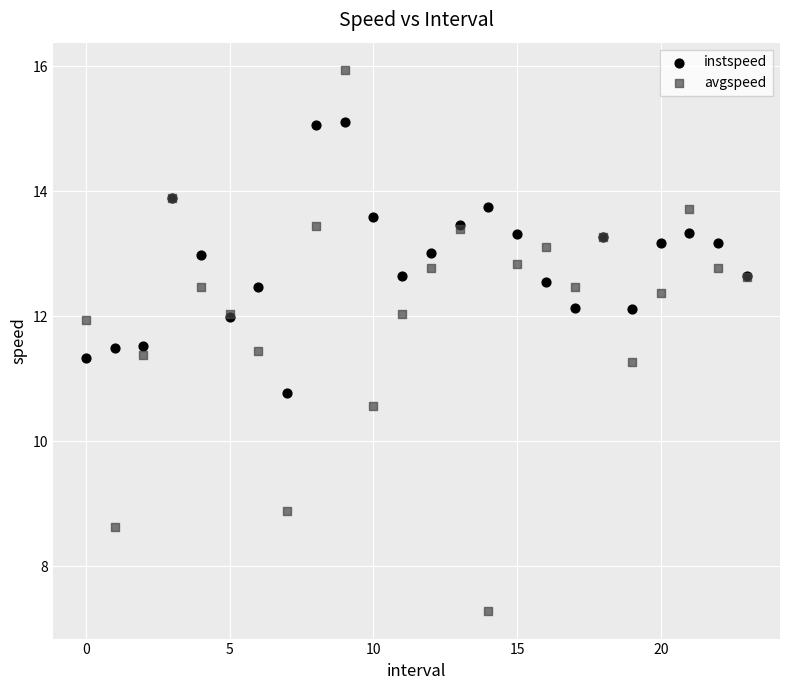

Which series has the largest Y range (max minus min)?

avgspeed